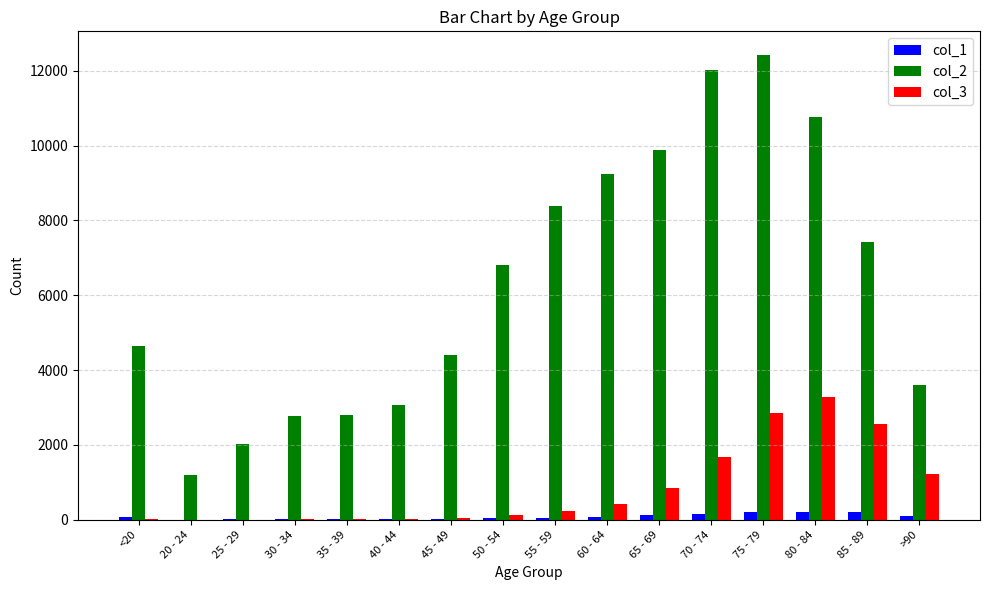

What is the maximum value shown in the chart?

12434